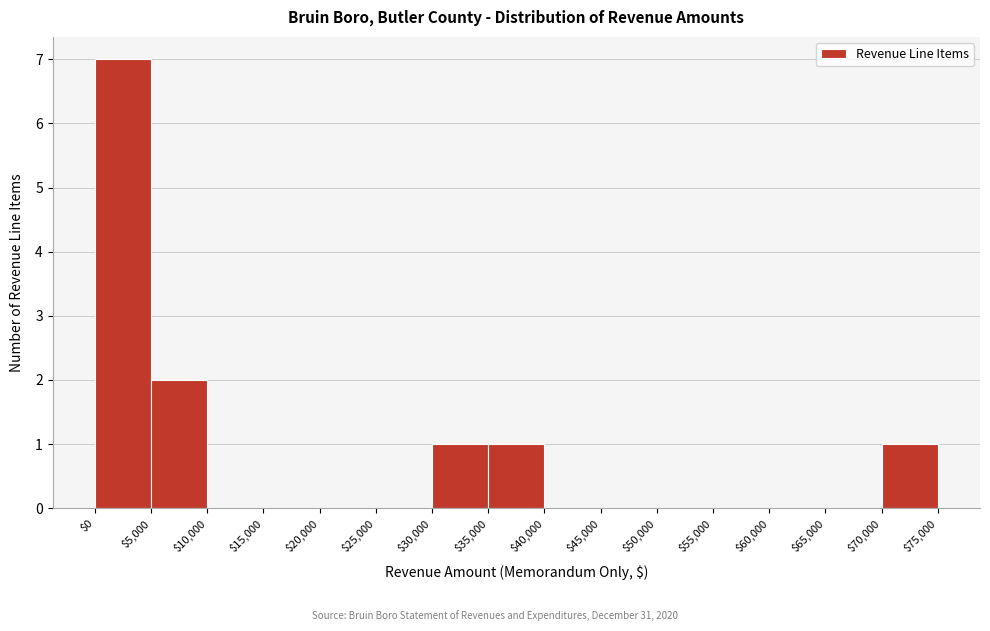

Reading left to right, transcribe this chart: for each bar, give the range it covers on the x-axis and its height. The values are not printed on the chart, so give them approximately, as read against the axis.

$0 to $5,000: 7
$5,000 to $10,000: 2
$10,000 to $15,000: 0
$15,000 to $20,000: 0
$20,000 to $25,000: 0
$25,000 to $30,000: 0
$30,000 to $35,000: 1
$35,000 to $40,000: 1
$40,000 to $45,000: 0
$45,000 to $50,000: 0
$50,000 to $55,000: 0
$55,000 to $60,000: 0
$60,000 to $65,000: 0
$65,000 to $70,000: 0
$70,000 to $75,000: 1